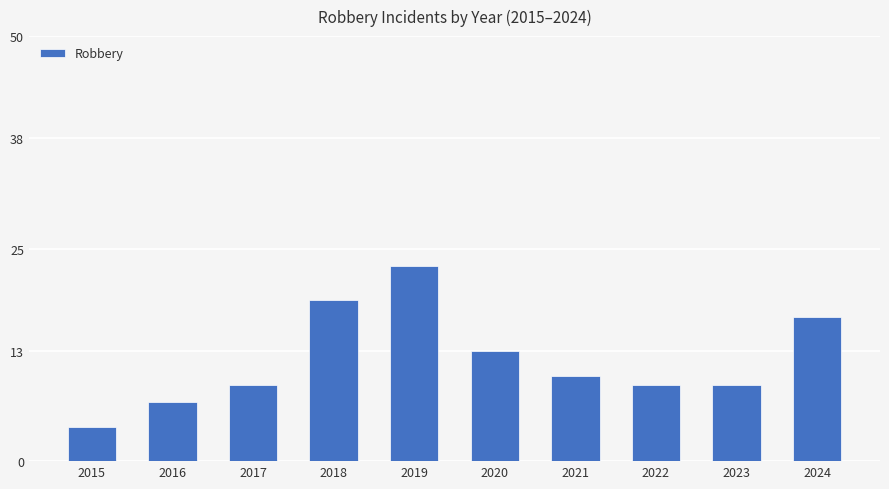

Between 2018 and 2020, which is larger?

2018